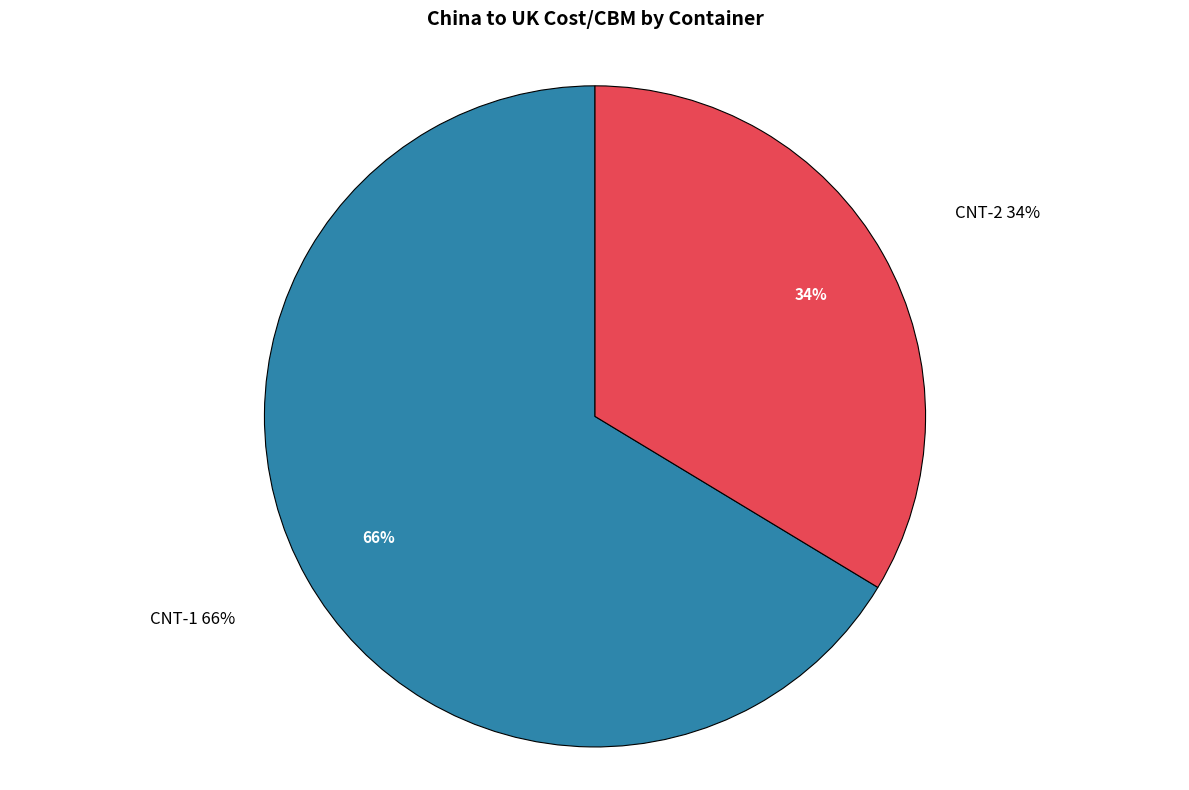

To the nearest percent, what portion does CNT-1 represent?

66%